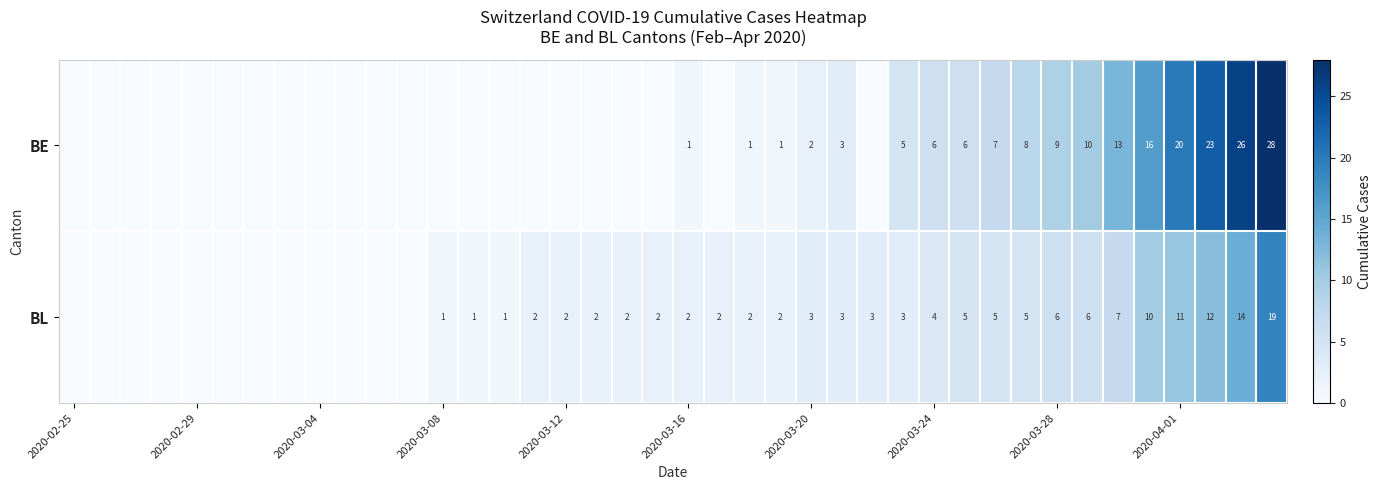

How many distinct data groups are displayed?

2